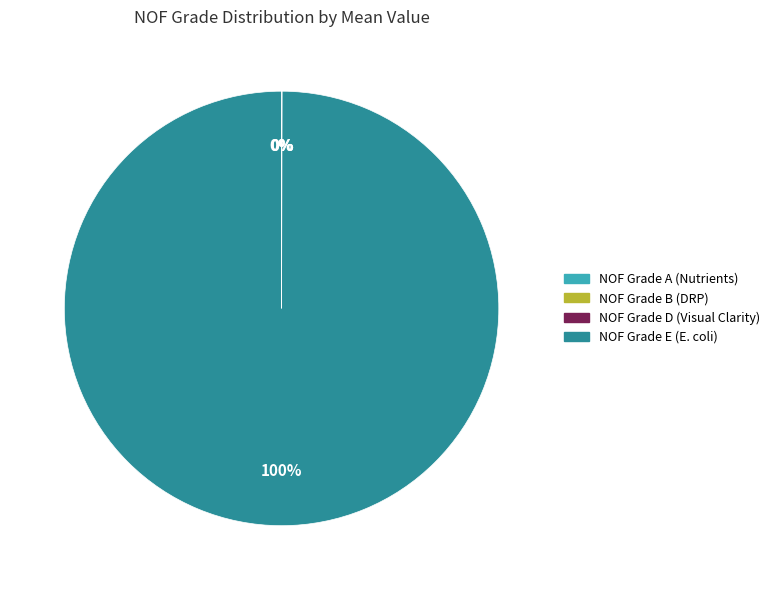

True or false: NOF Grade E (E. coli) accounts for 87% of the total.

False